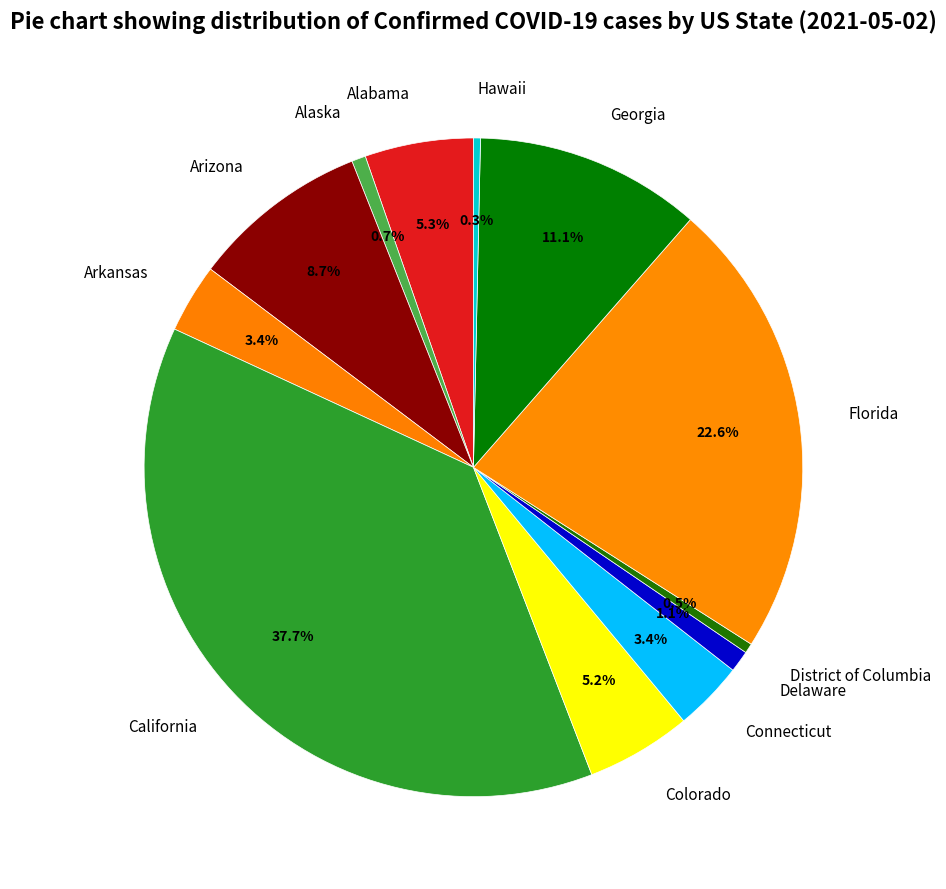

True or false: Georgia accounts for 11% of the total.

True